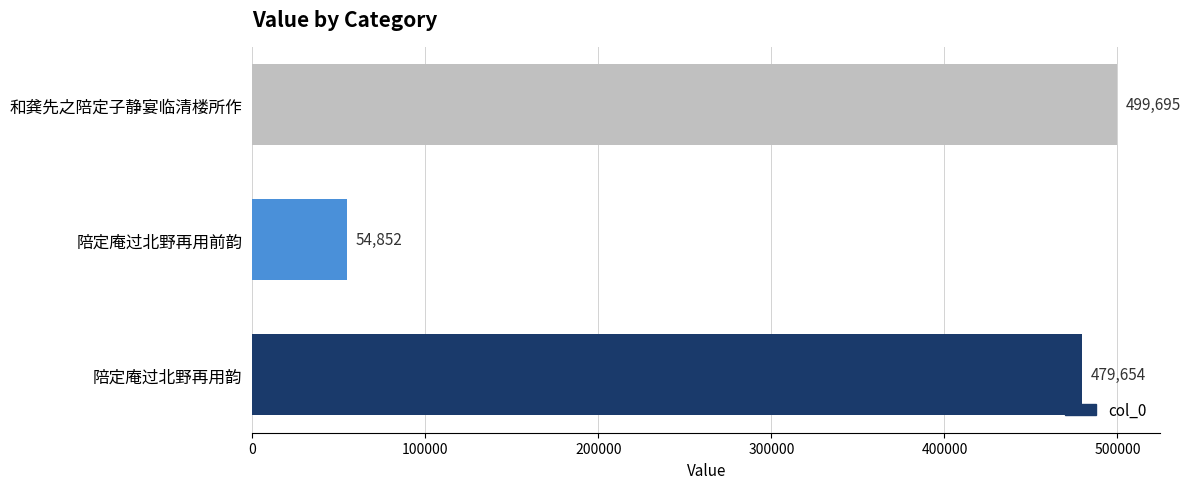

What is the greatest value displayed?

499695